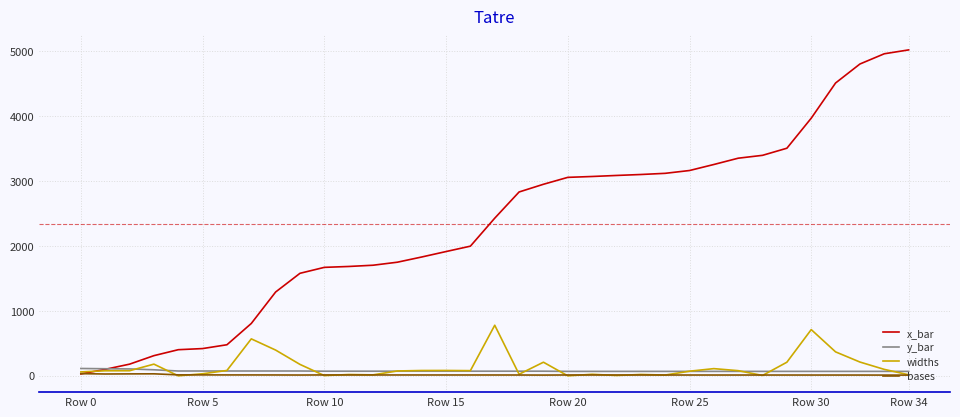

List the series in order of their peak value, lowest first.

bases, y_bar, widths, x_bar